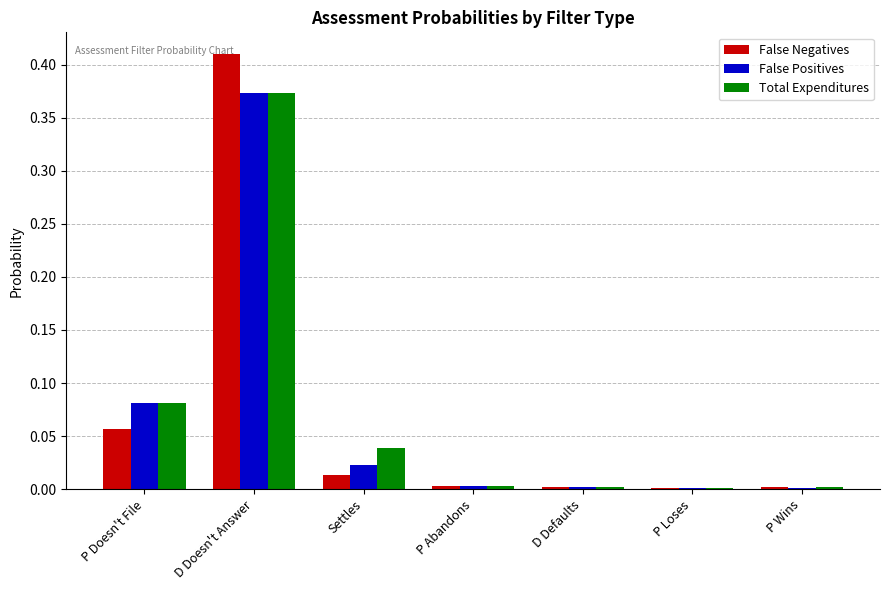

Which series changed the most between P Doesn't File and Settles?

False Positives